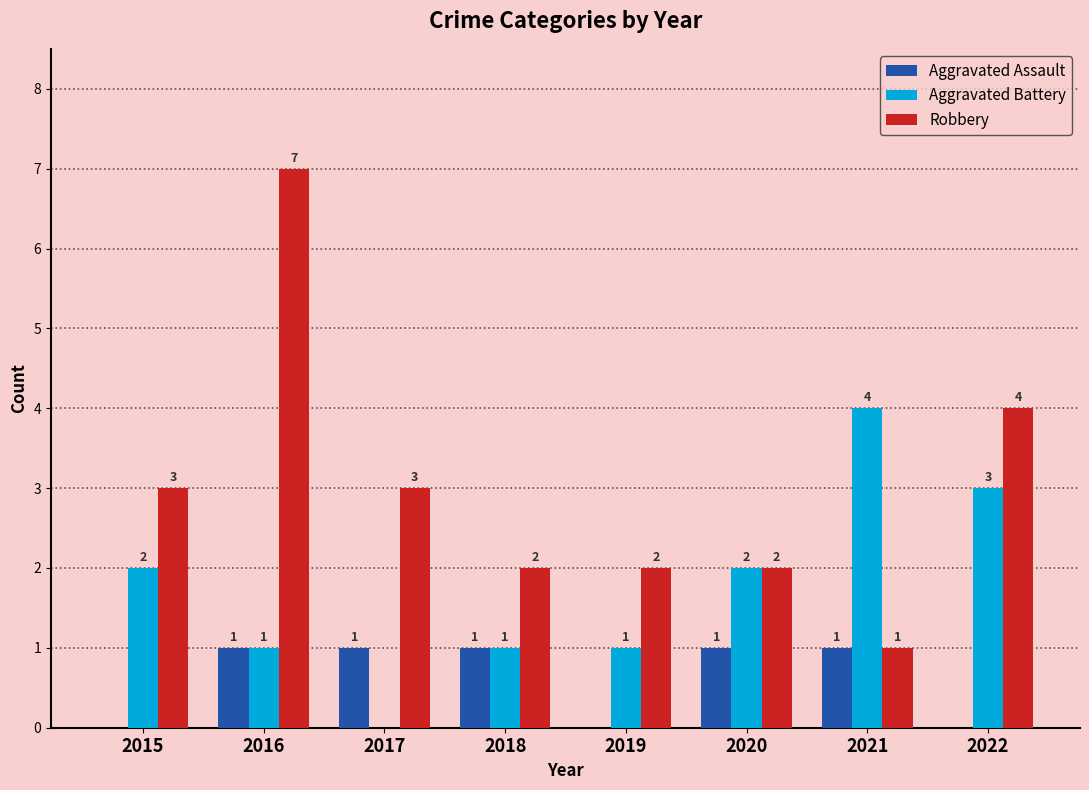

What value does the Robbery series have at 2015?

3